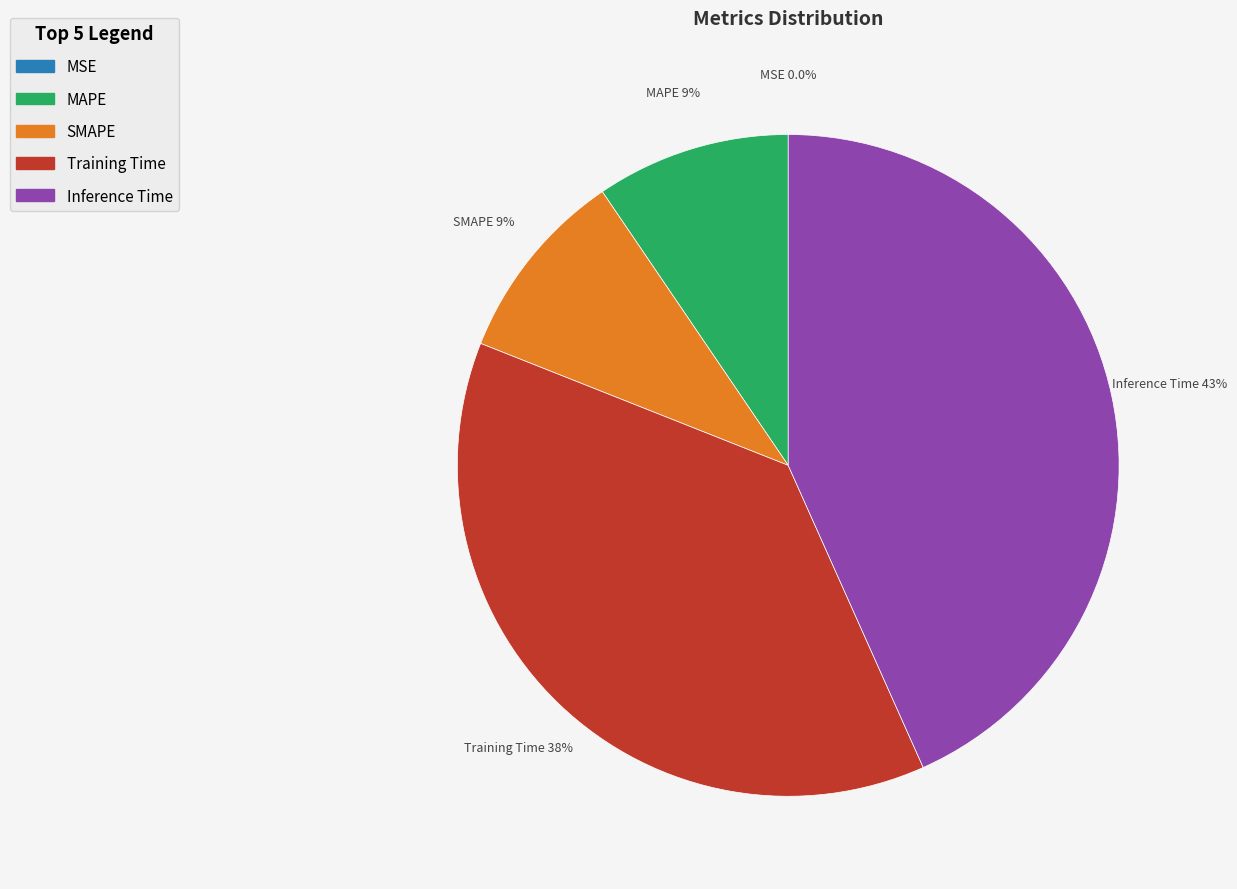

Which category has the biggest portion of the pie?

Inference Time